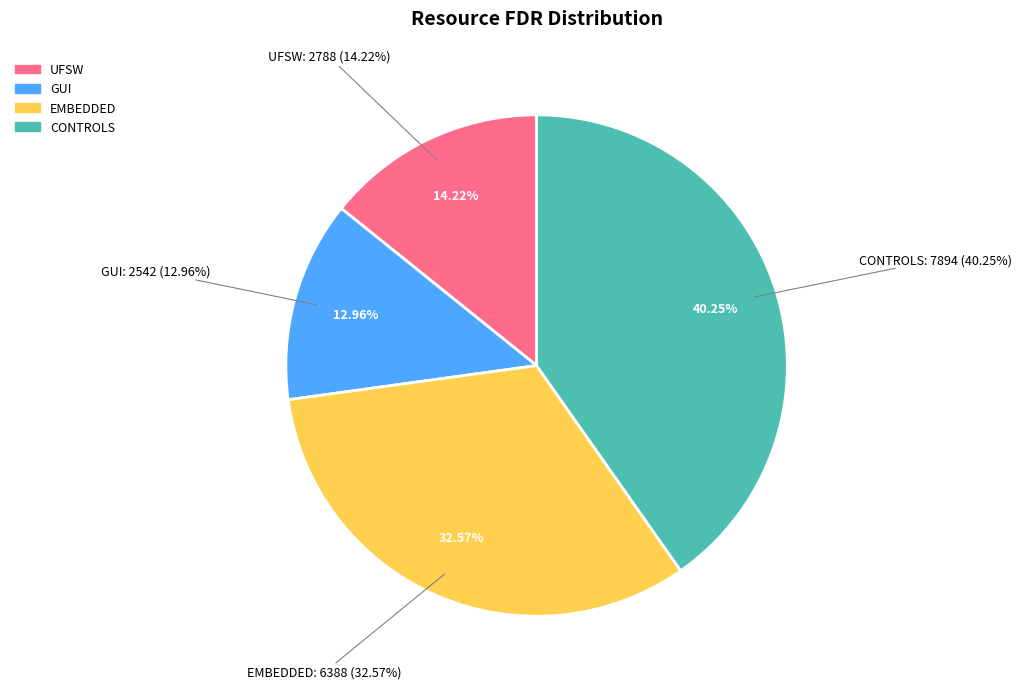

To the nearest percent, what is the difference between the EMBEDDED and CONTROLS slice percentages?

8%